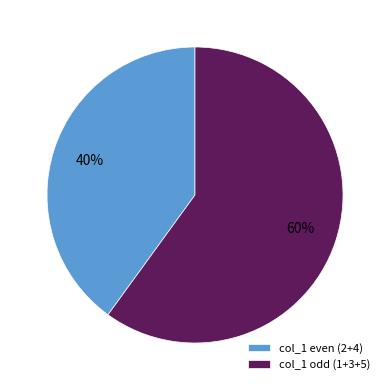

Count the number of slices in the pie.

2